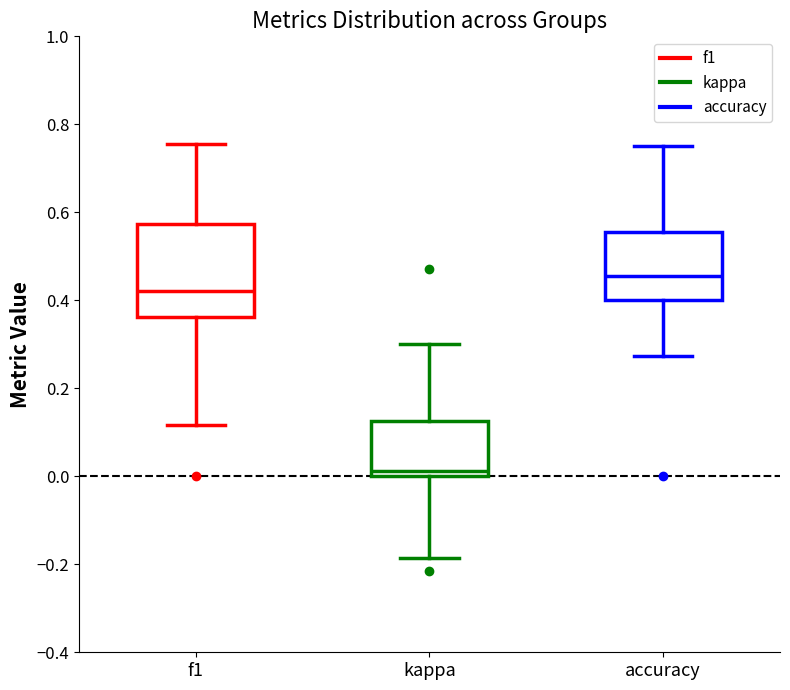

Where does the lower whisker of the box for f1 end on the y-axis? The values are not printed on the chart, so give them approximately, as read against the axis.

0.12